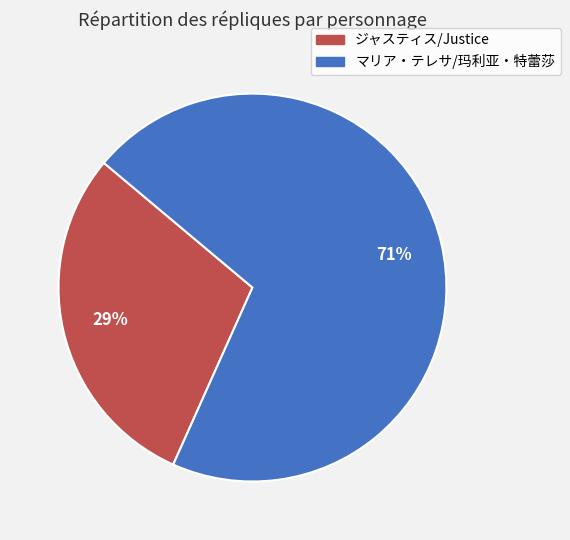

True or false: ジャスティス/Justice accounts for 82% of the total.

False